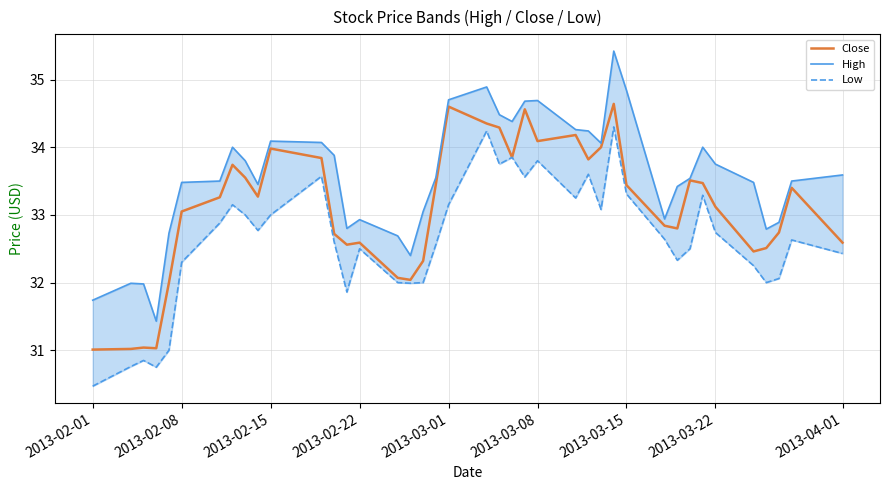

What is the sum of the Close values at 2013-02-08 and 2013-03-22?

66.2